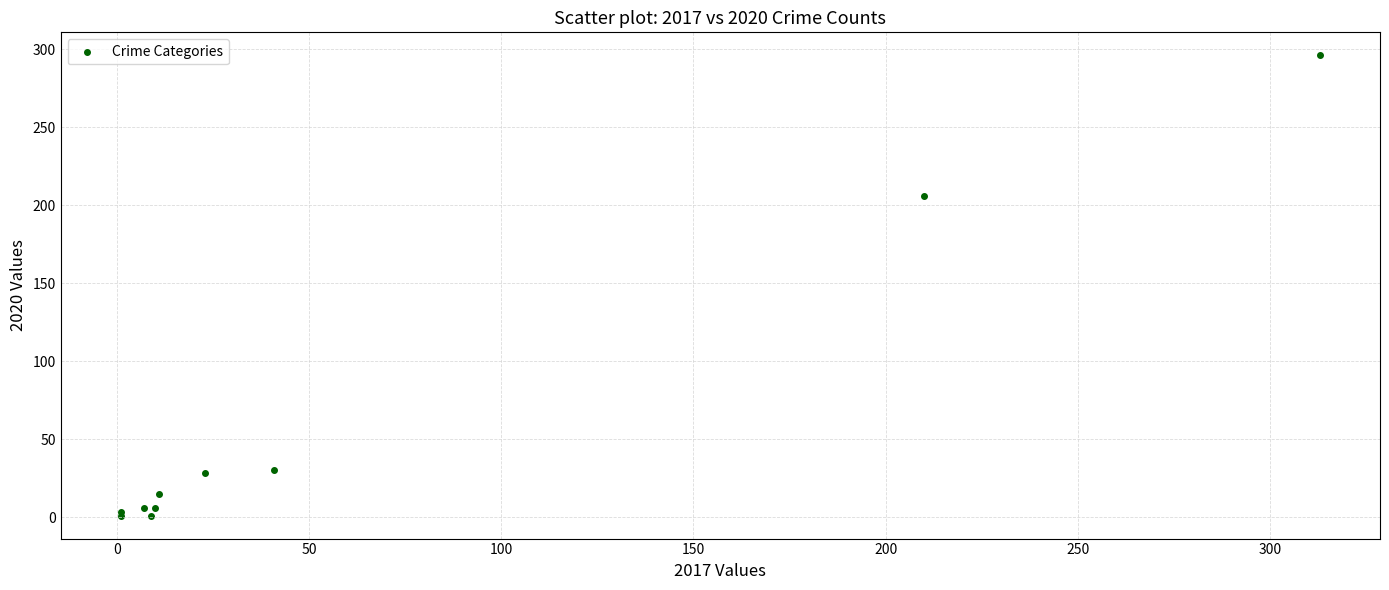

What Y value in the scatter plot is closest to 148?

206